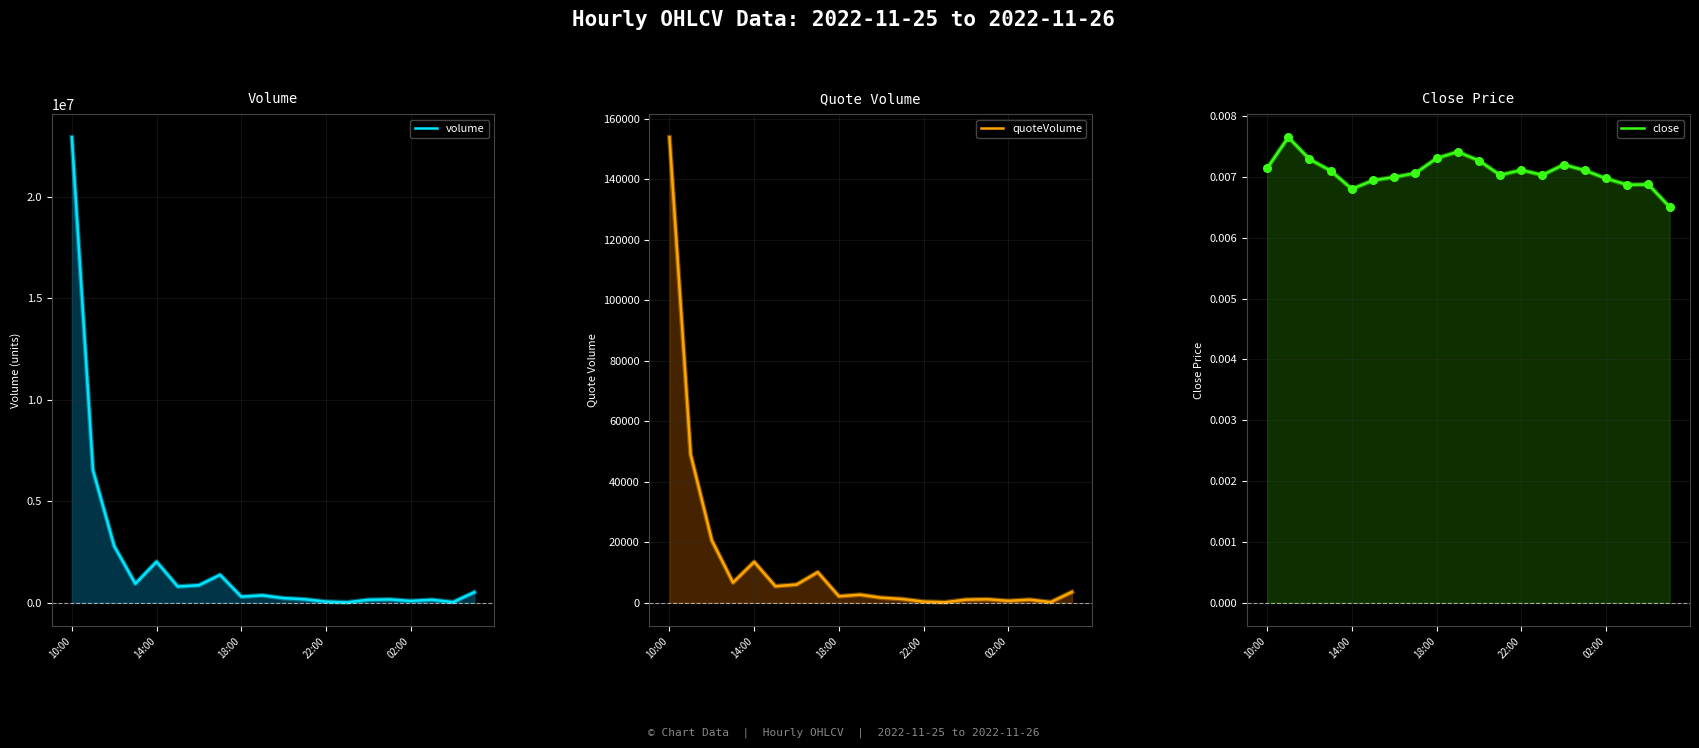

Which series contains the lowest Y value?

close